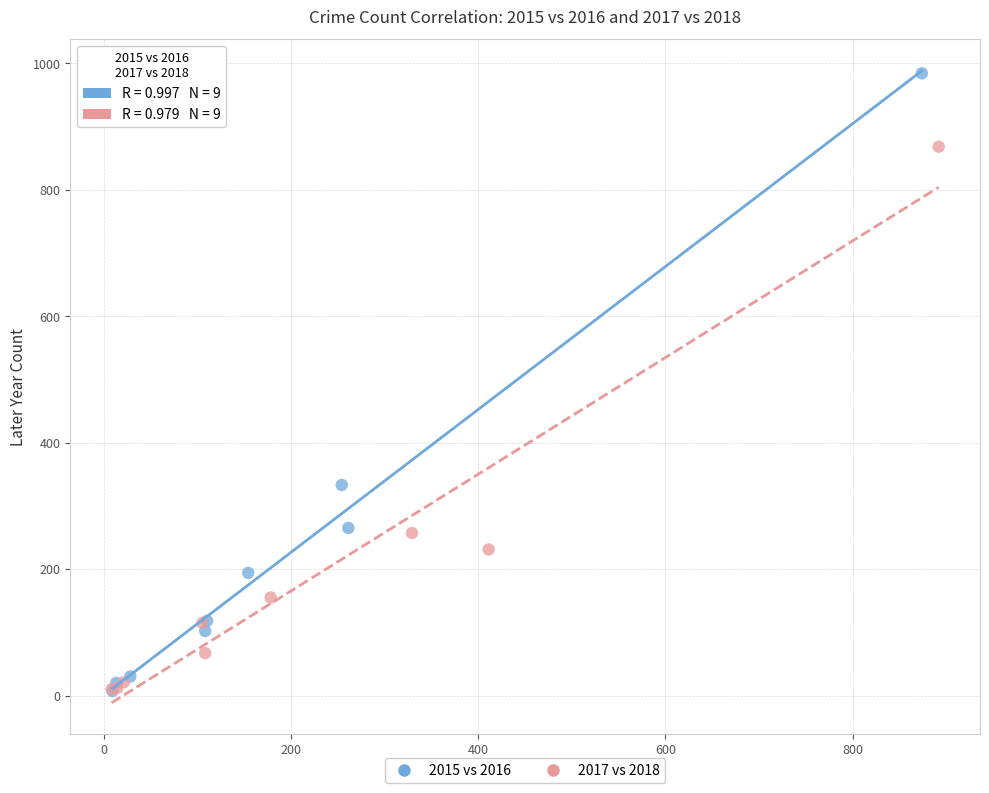

Which series has the largest Y range (max minus min)?

2015 vs 2016